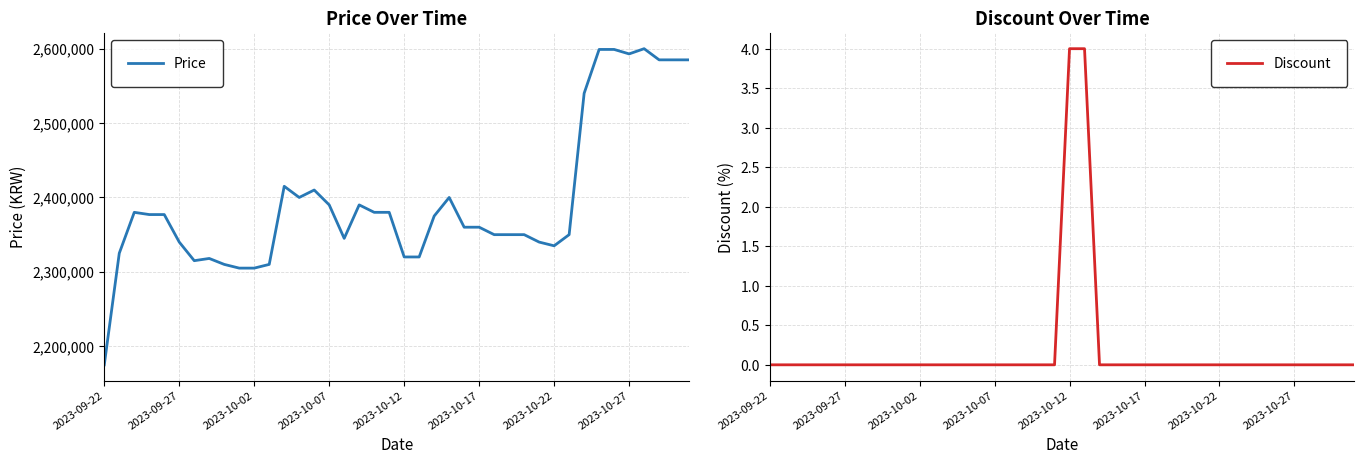

What is the maximum value for Price?

2600000